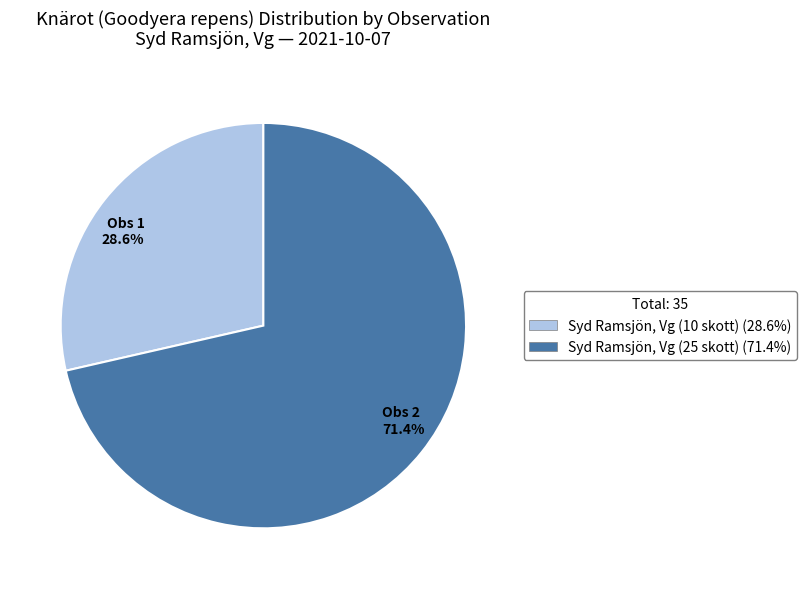

What is the largest slice in the pie chart?

Obs 2 71.4%